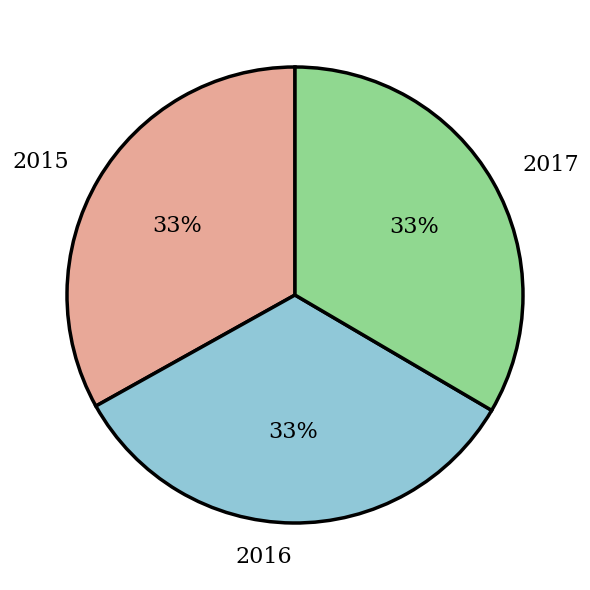

Is there any slice that represents more than half of the pie?

No